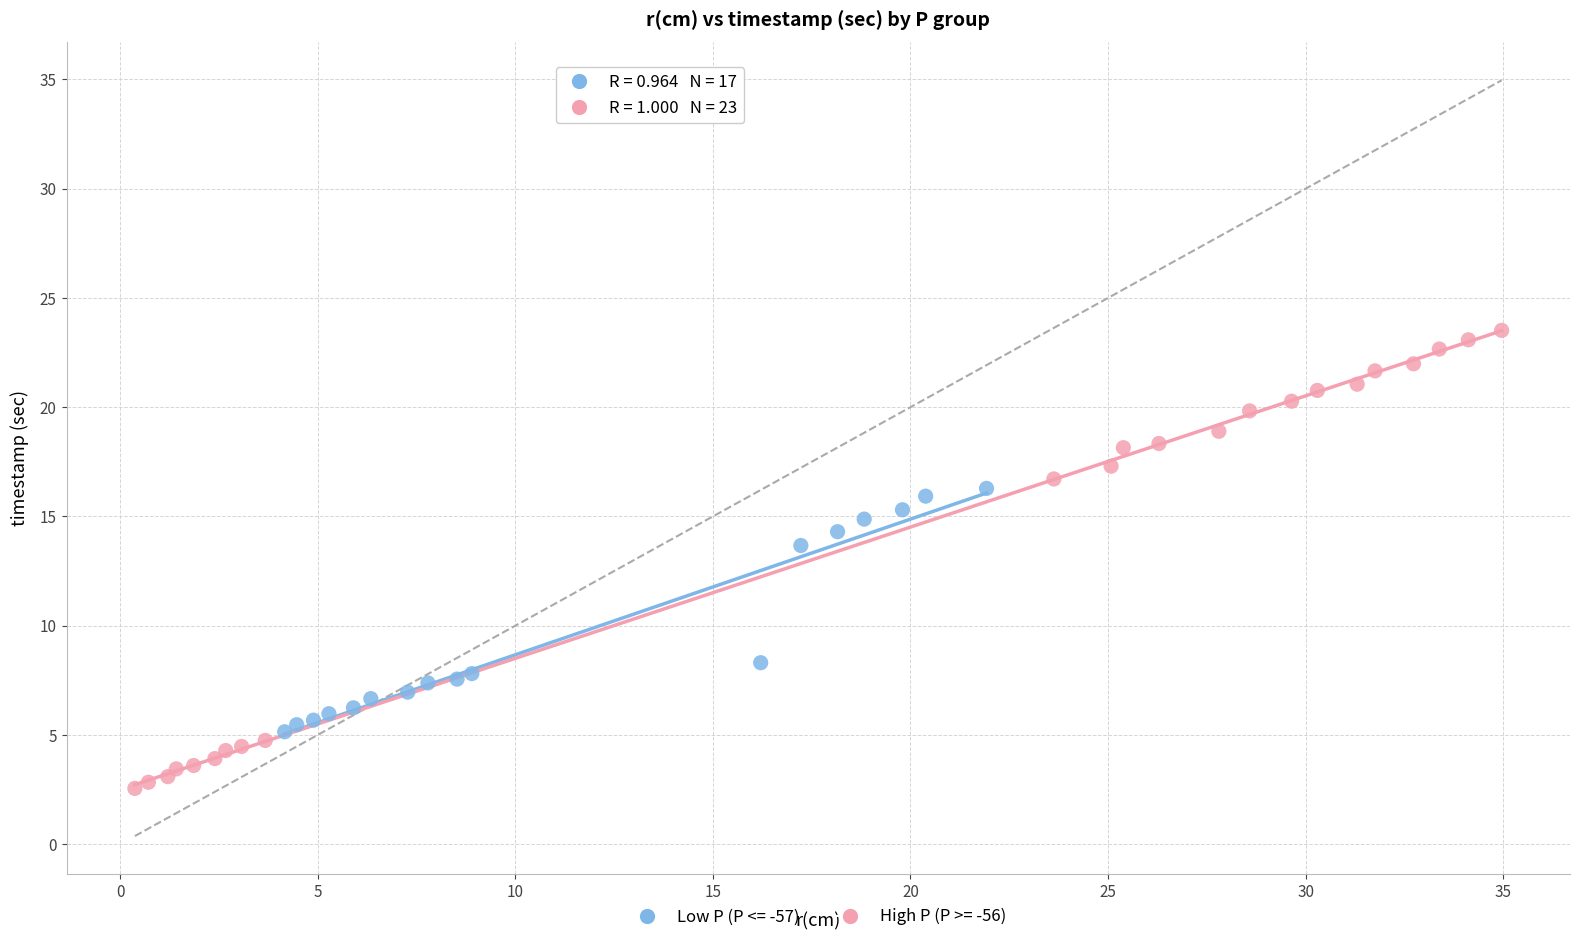

Which series has the largest Y range (max minus min)?

High P (P >= -56)